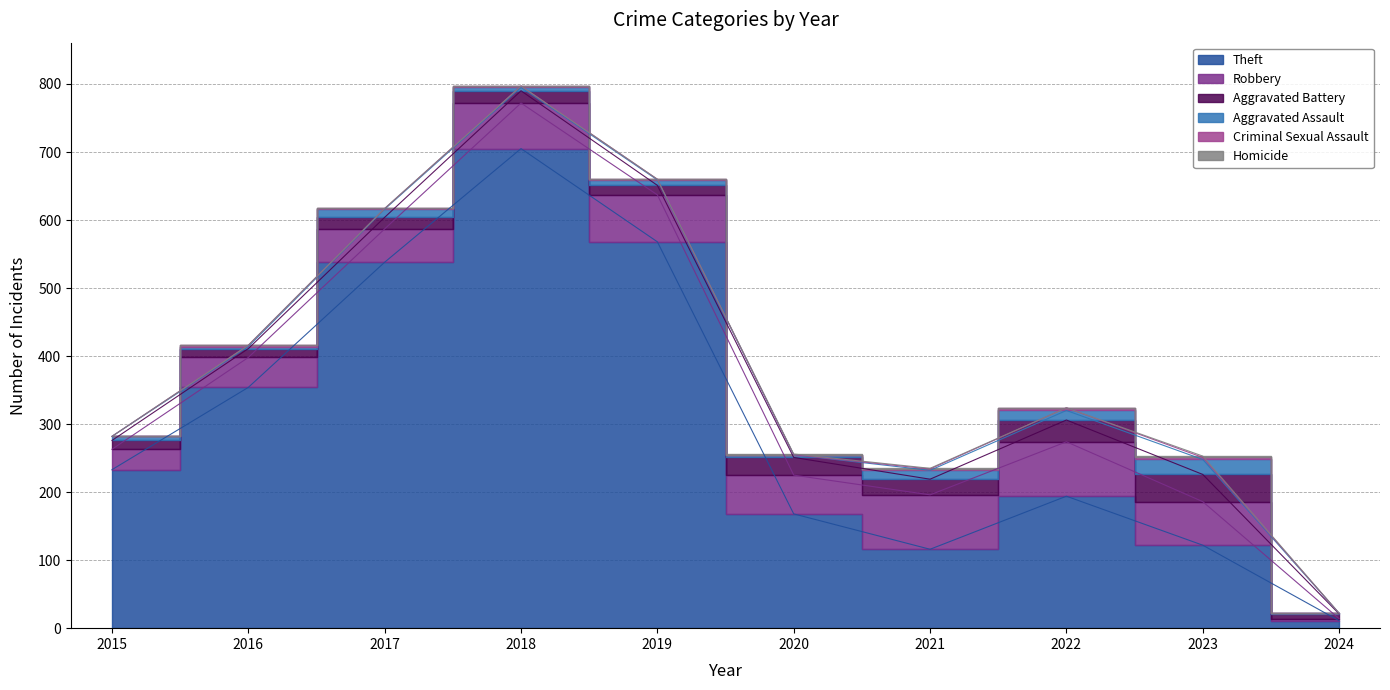

What is the maximum value shown in the chart?

705